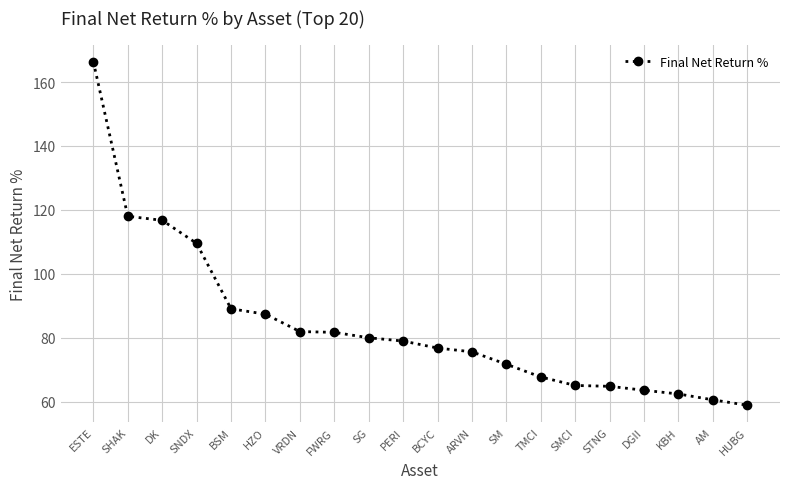

Does the chart display data point markers on the line(s)?

Yes